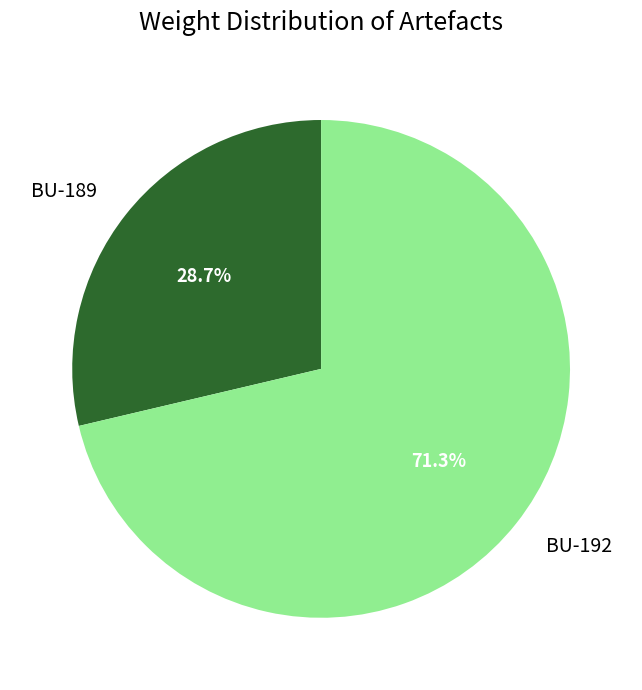

Rank the categories by value from lowest to highest.

BU-189, BU-192